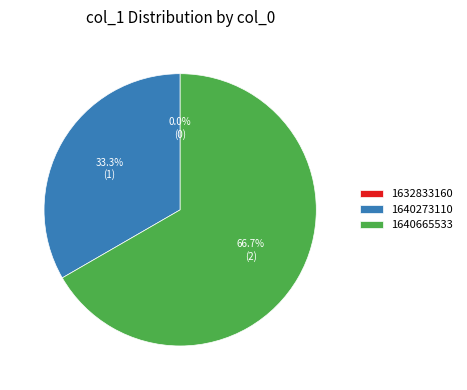

What is the smallest slice in the pie chart?

1632833160